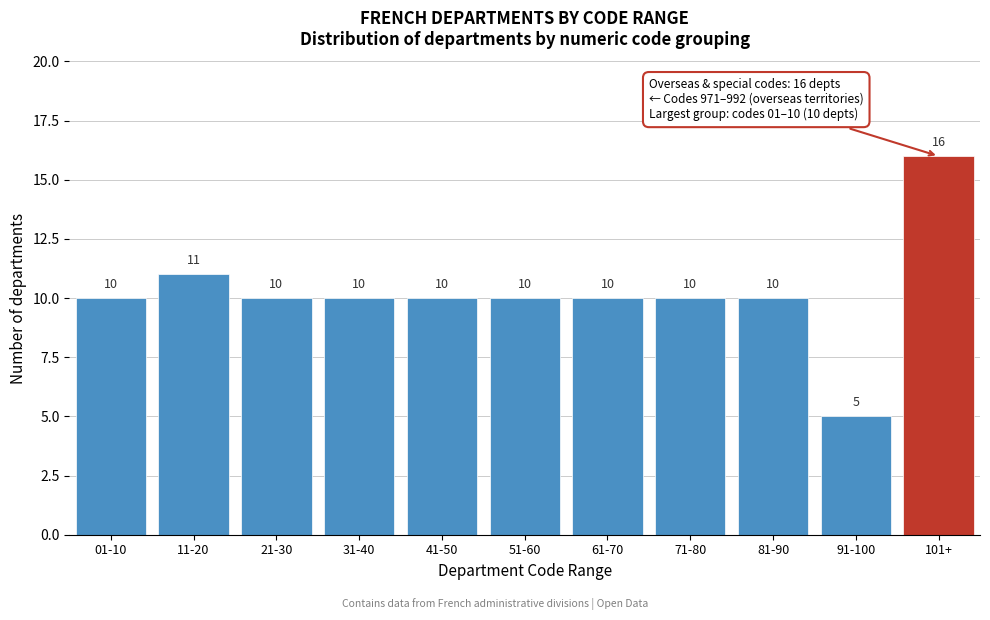

Reading right to left, transcribe all the data shown in this chart.

16	5	10	10	10	10	10	10	10	11	10